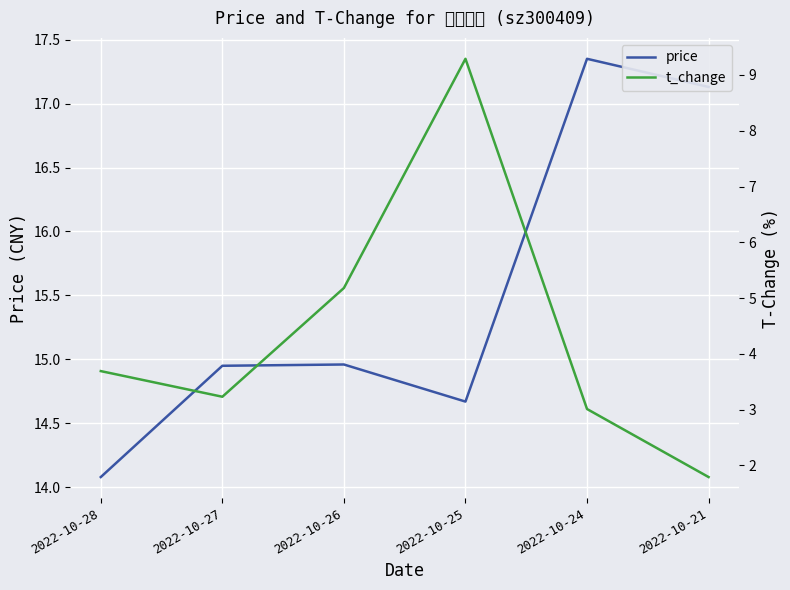

True or false: t_change and price cross at least once.

False